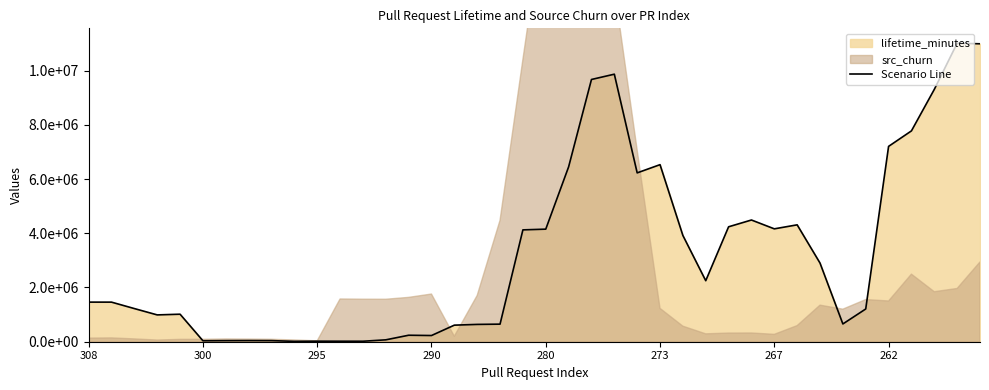

What is the difference between the maximum and minimum values?

10993908.8